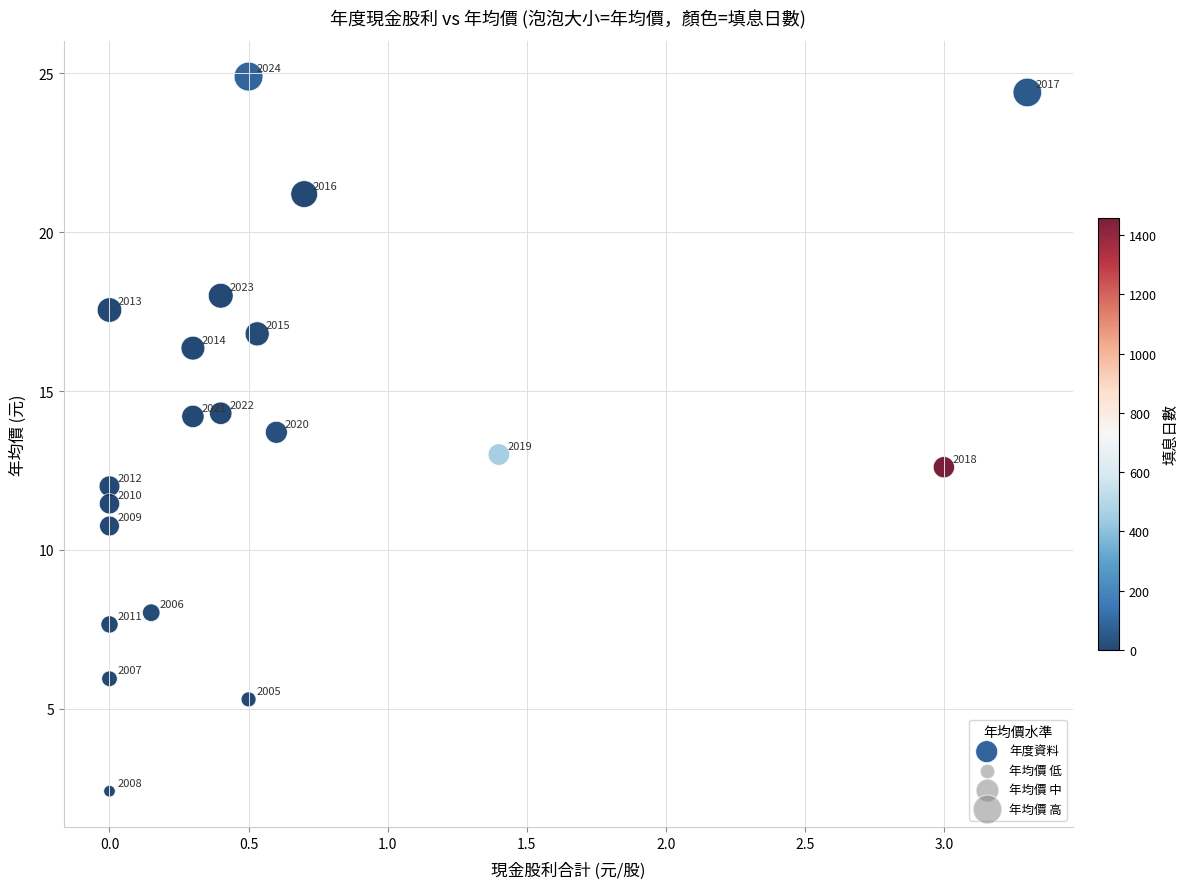

What is the range of Y values (max minus min)?

22.5